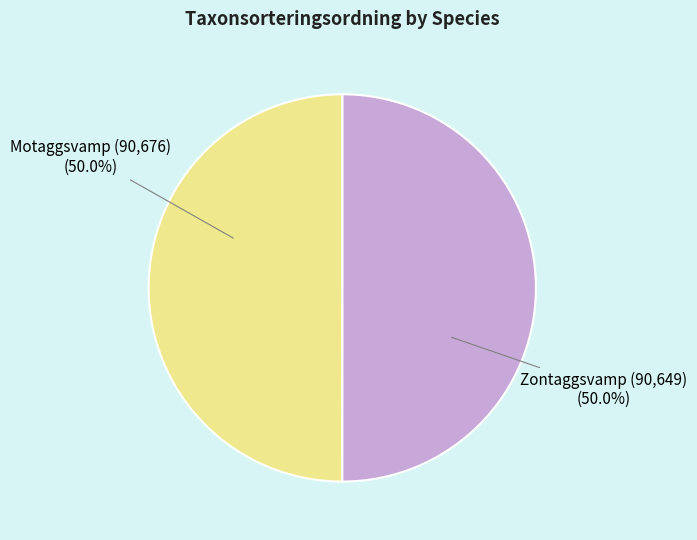

How many segments does this pie chart have?

2